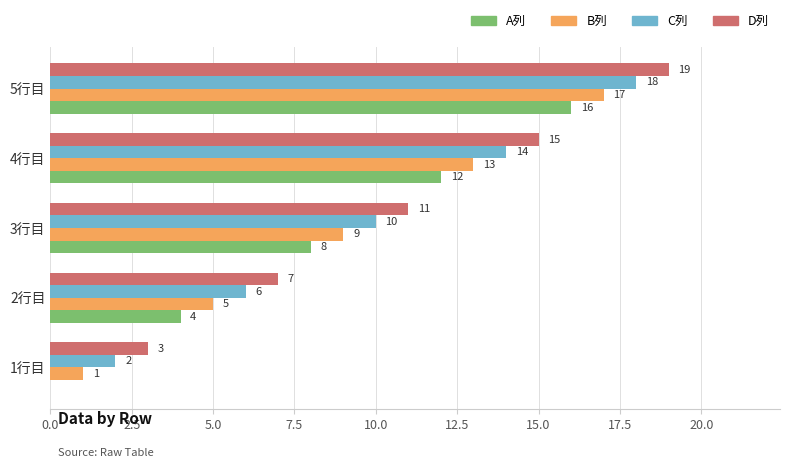

What is the total value across all series at 1行目?

6